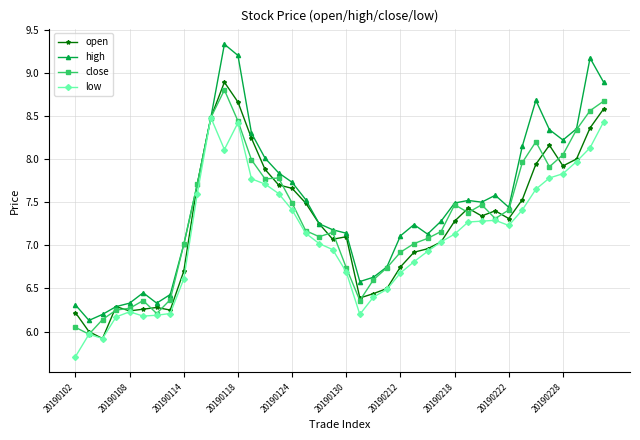

True or false: close has more than 1 points higher than both neighbors.

True